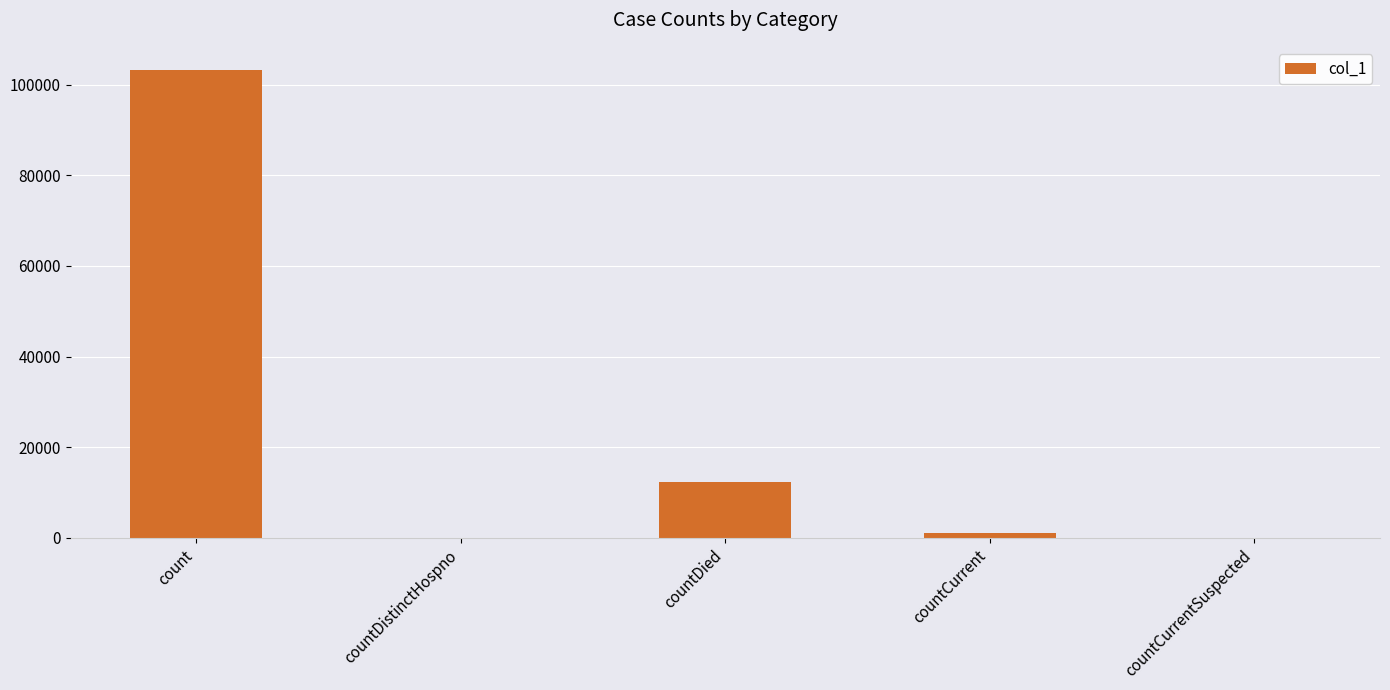

Reading left to right, transcribe all the data shown in this chart.

count=103172	countDistinctHospno=0	countDied=12451	countCurrent=1034	countCurrentSuspected=0